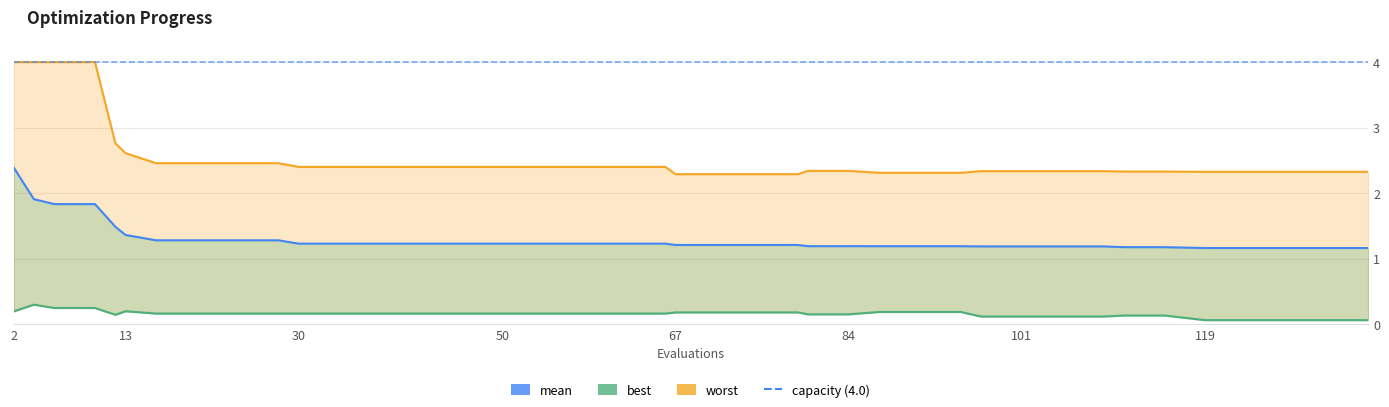

What is the average value of the mean series?

1.3